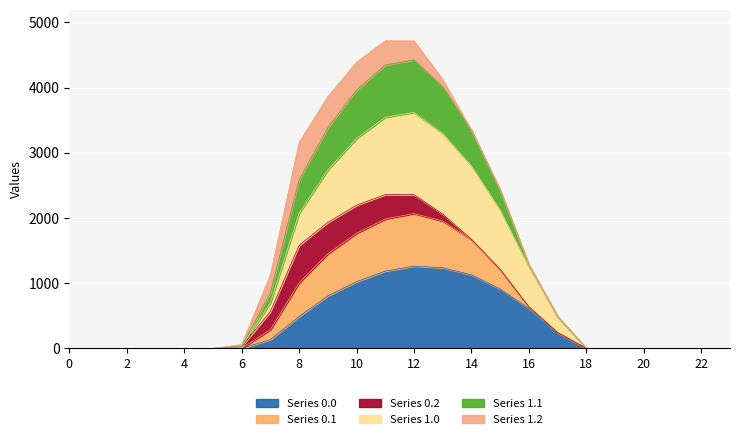

At which category is the sum across all series the highest?

12